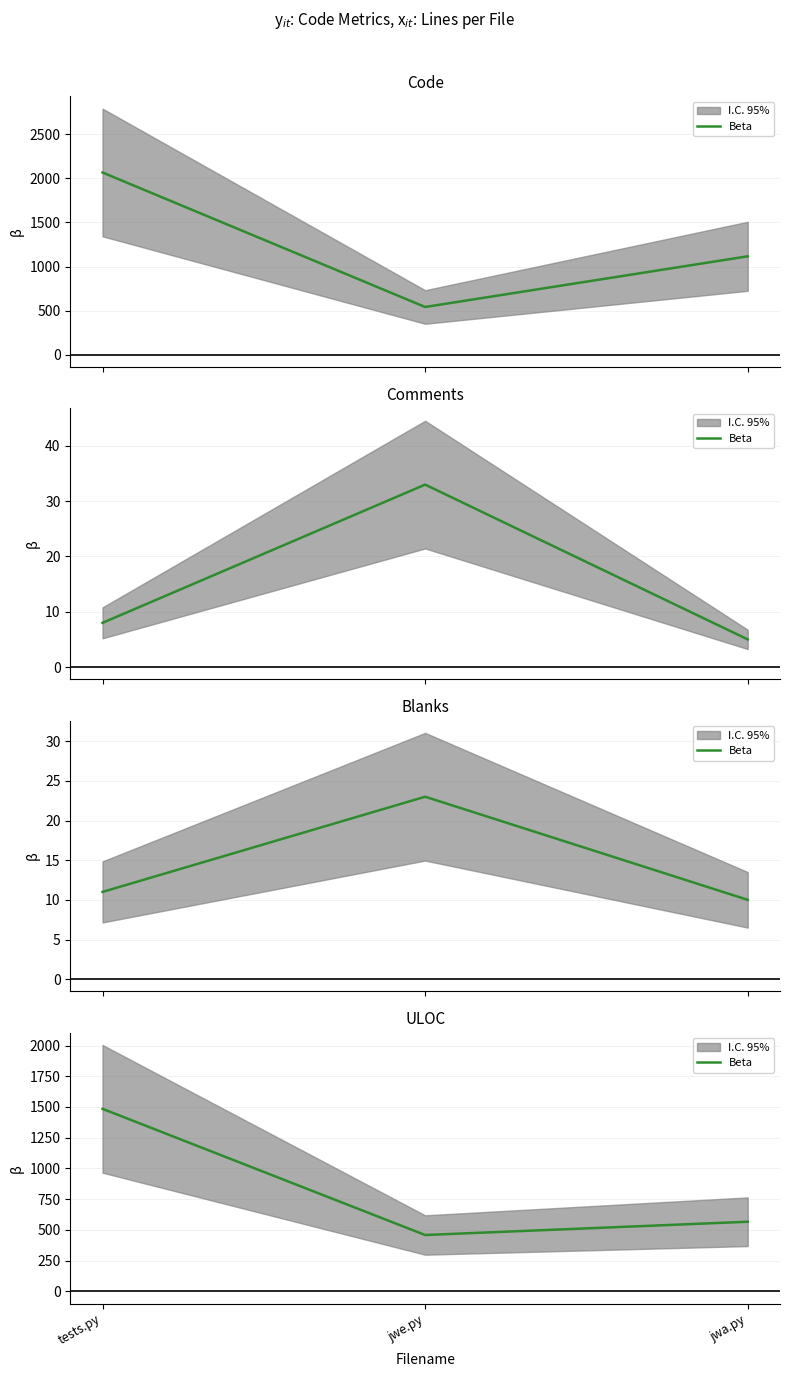

The value at jwa.py is 737. True or false?

False